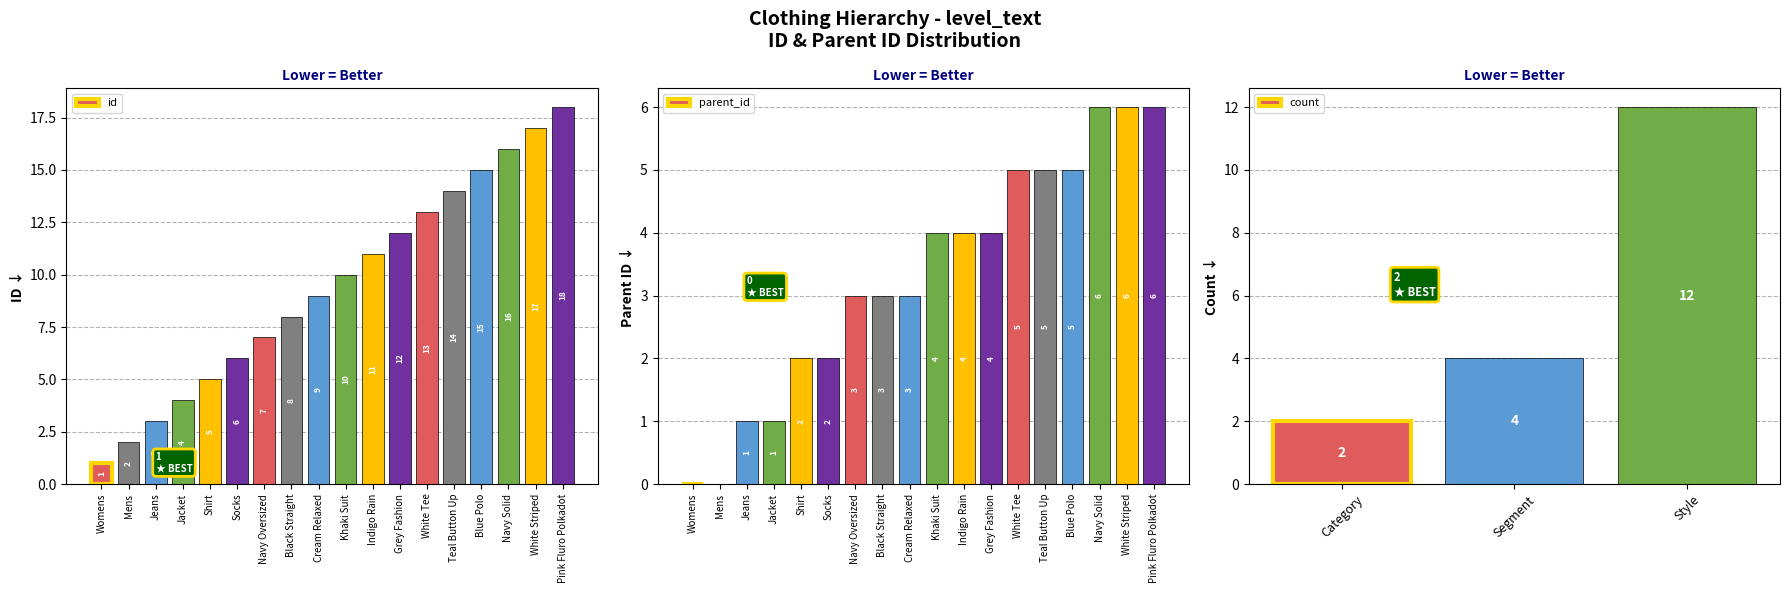

Rank the series at Womens from highest to lowest value.

id, parent_id